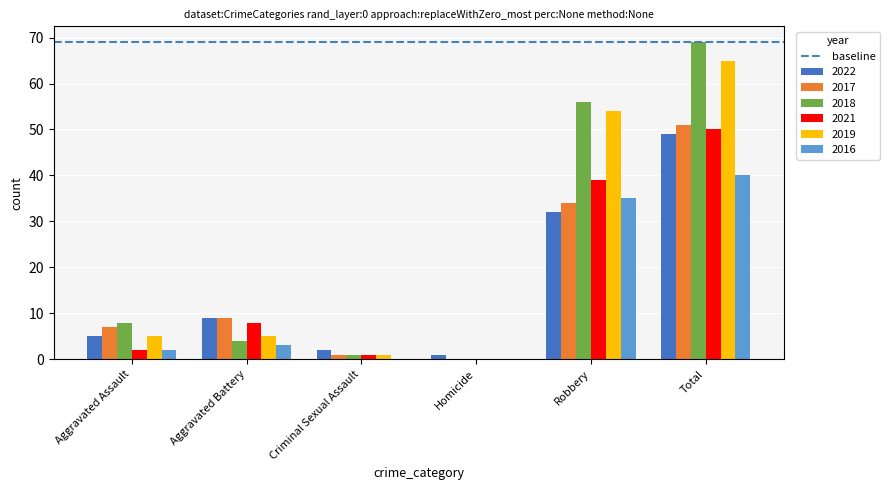

Is the value of 2017 at Criminal Sexual Assault greater than the value of 2018 at Homicide?

Yes